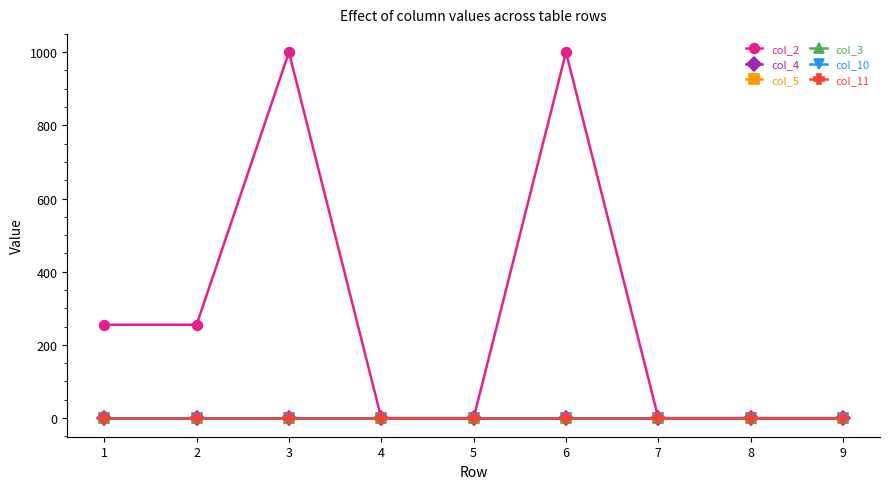

Which series has the widest spread of values?

col_2